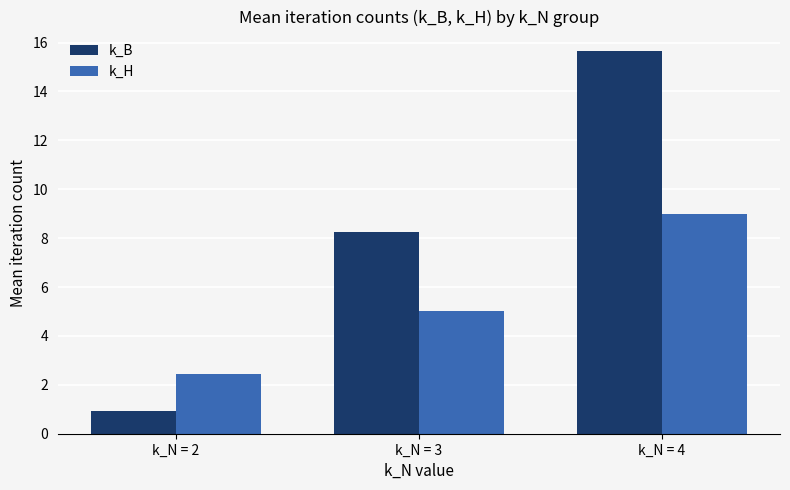

Which series has the largest range (max minus min)?

k_B